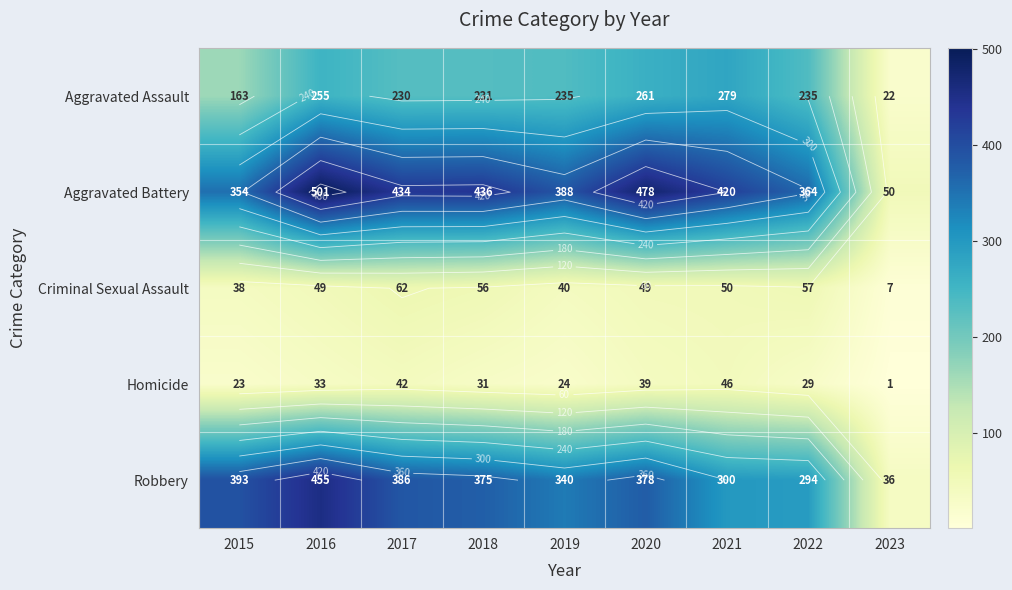

What is the sum of all Homicide values?

268